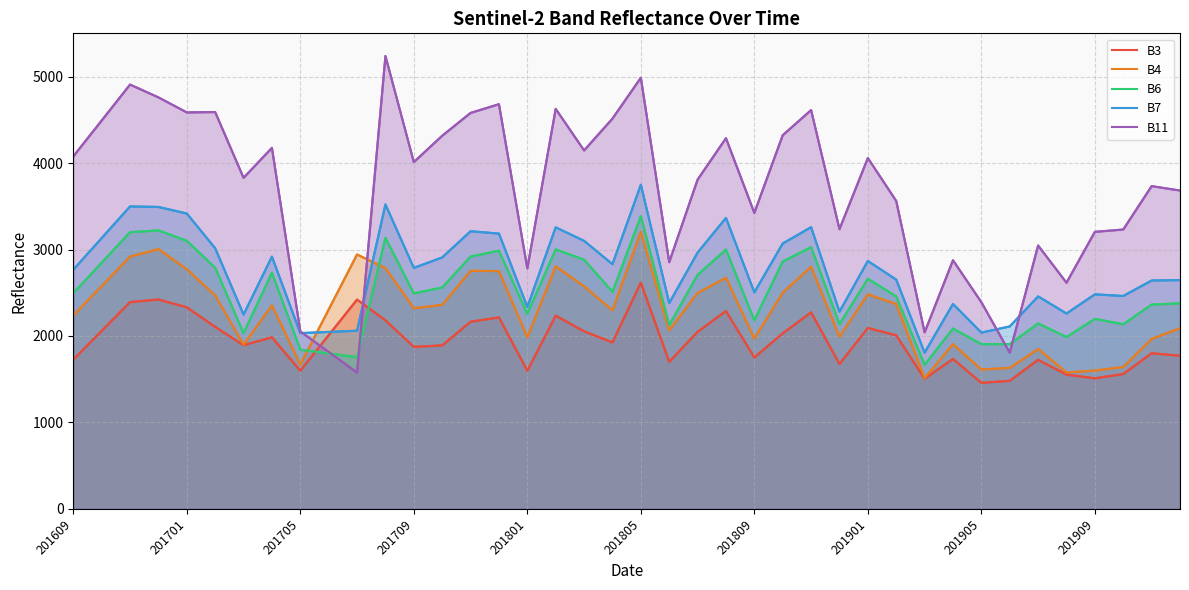

What is the value of the B3 point at the 35th from the left?

1724